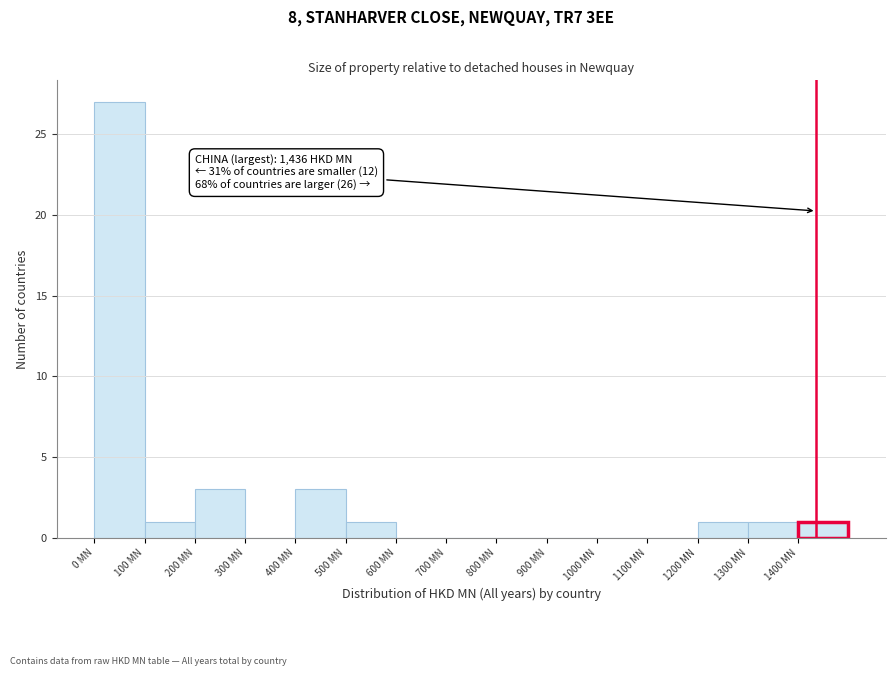

Over which range of the x-axis is the bar tallest?

0 to 100